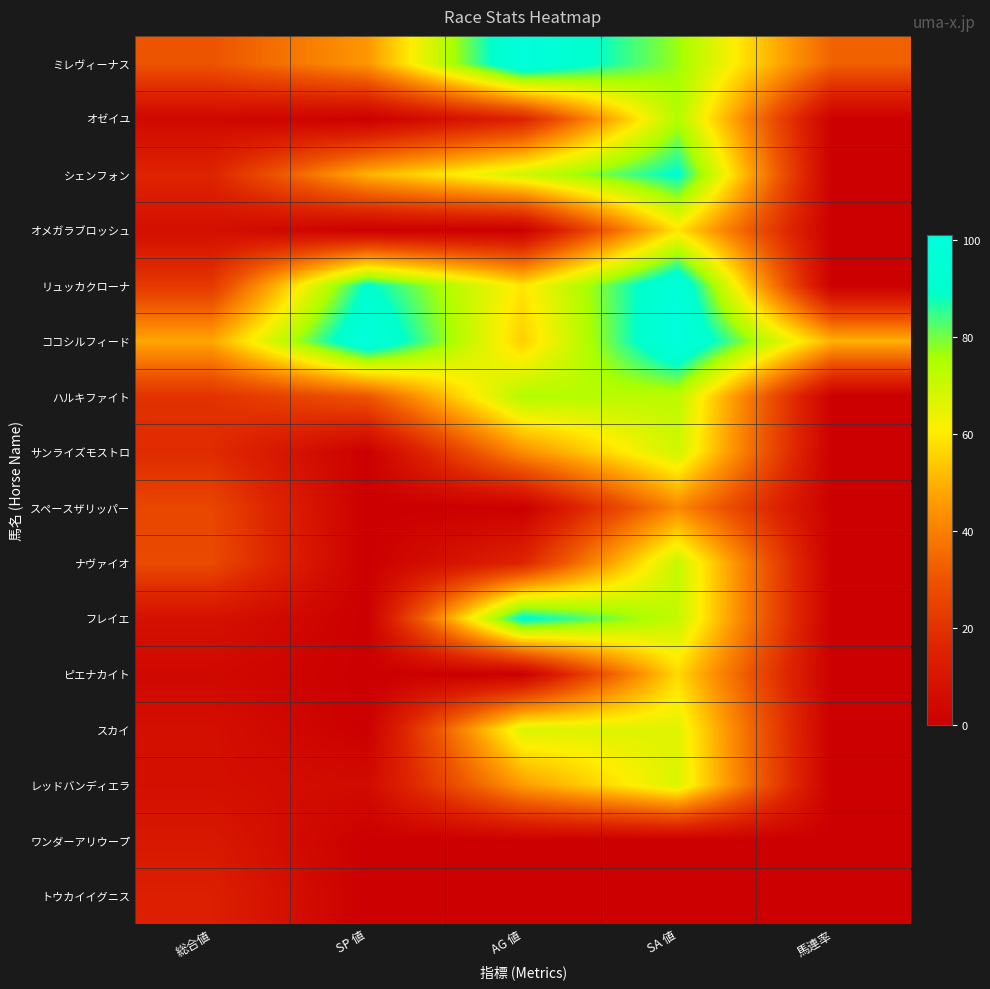

What is the greatest value displayed?

101